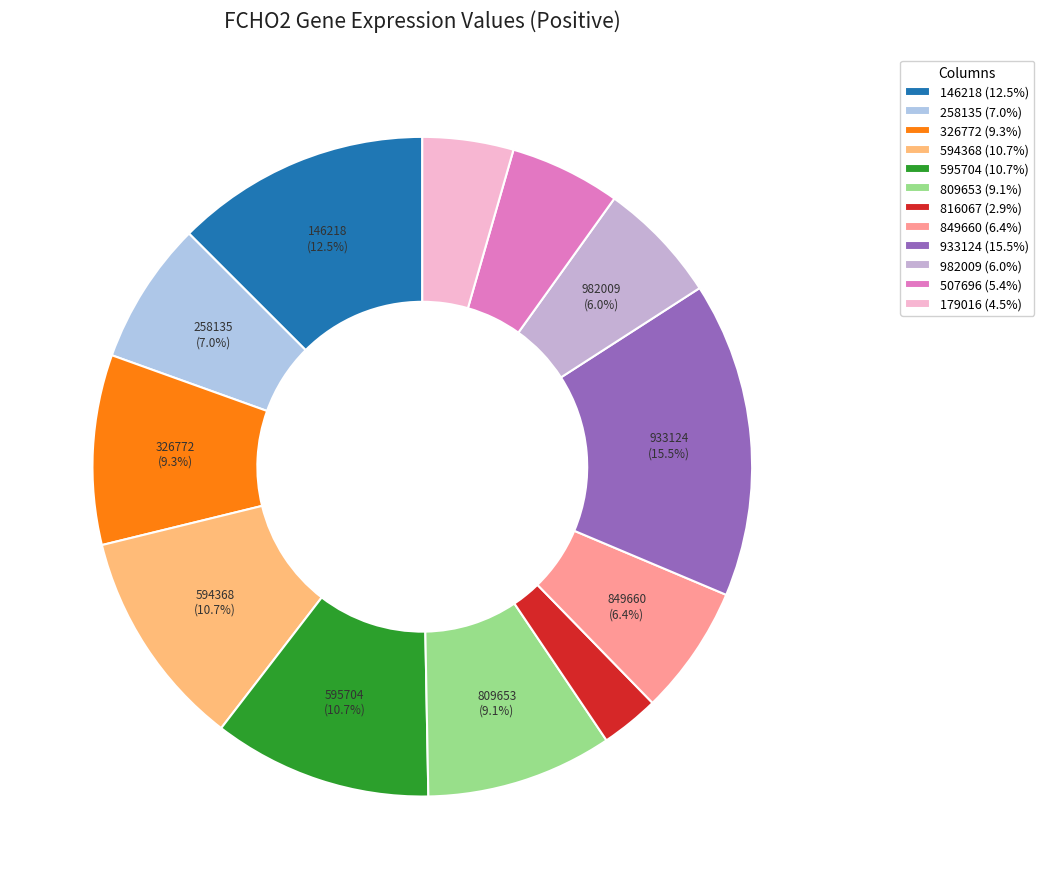

How many slices are in this pie chart?

12